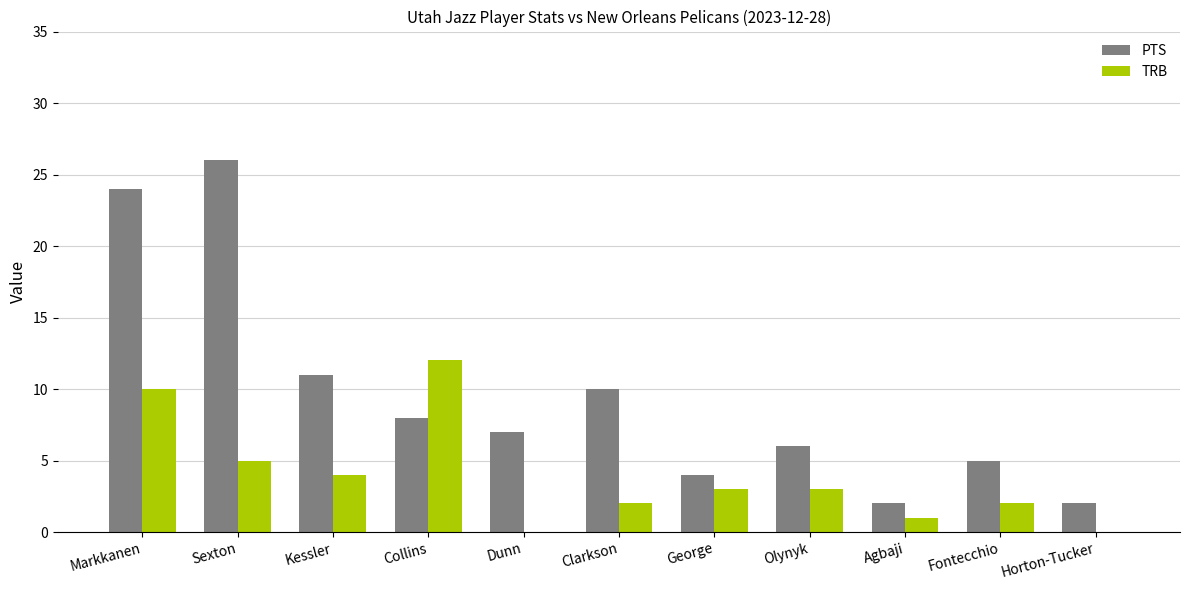

What is the greatest value displayed?

26